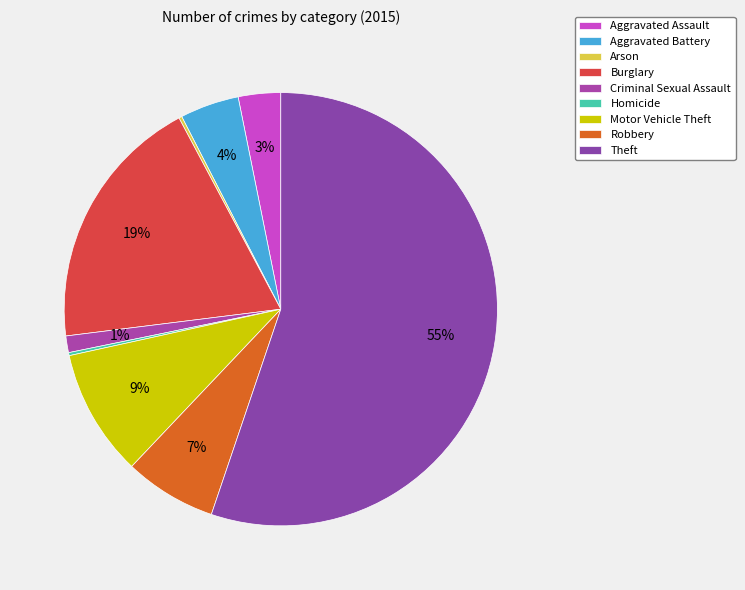

Does any single category account for the majority?

Yes